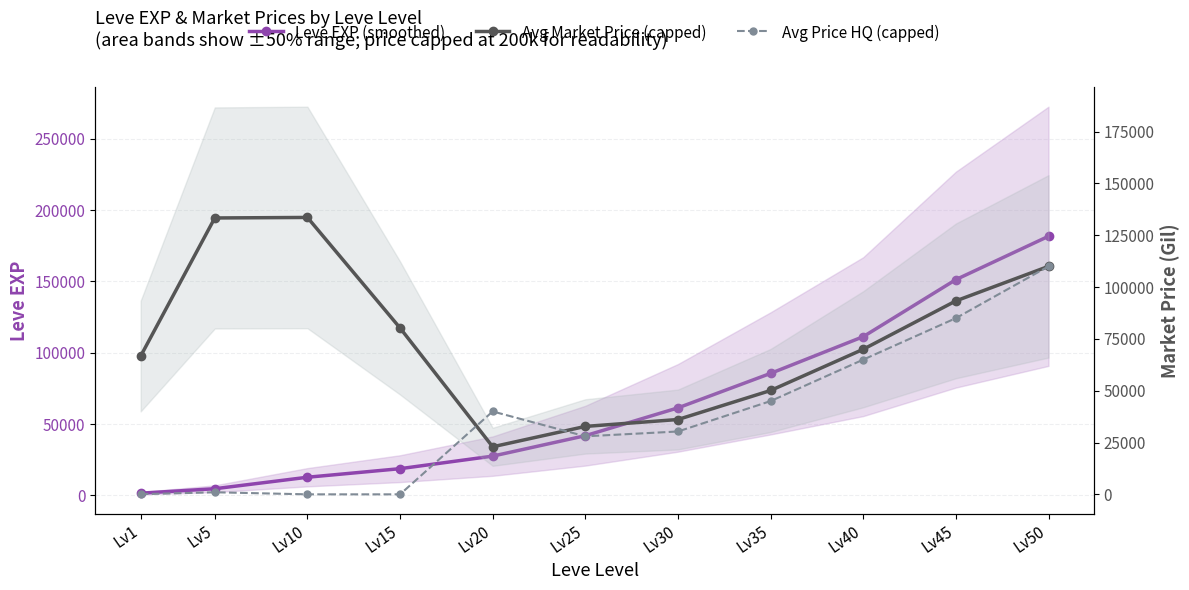

Where is the first local minimum for Avg Market Price (capped)?

Lv20